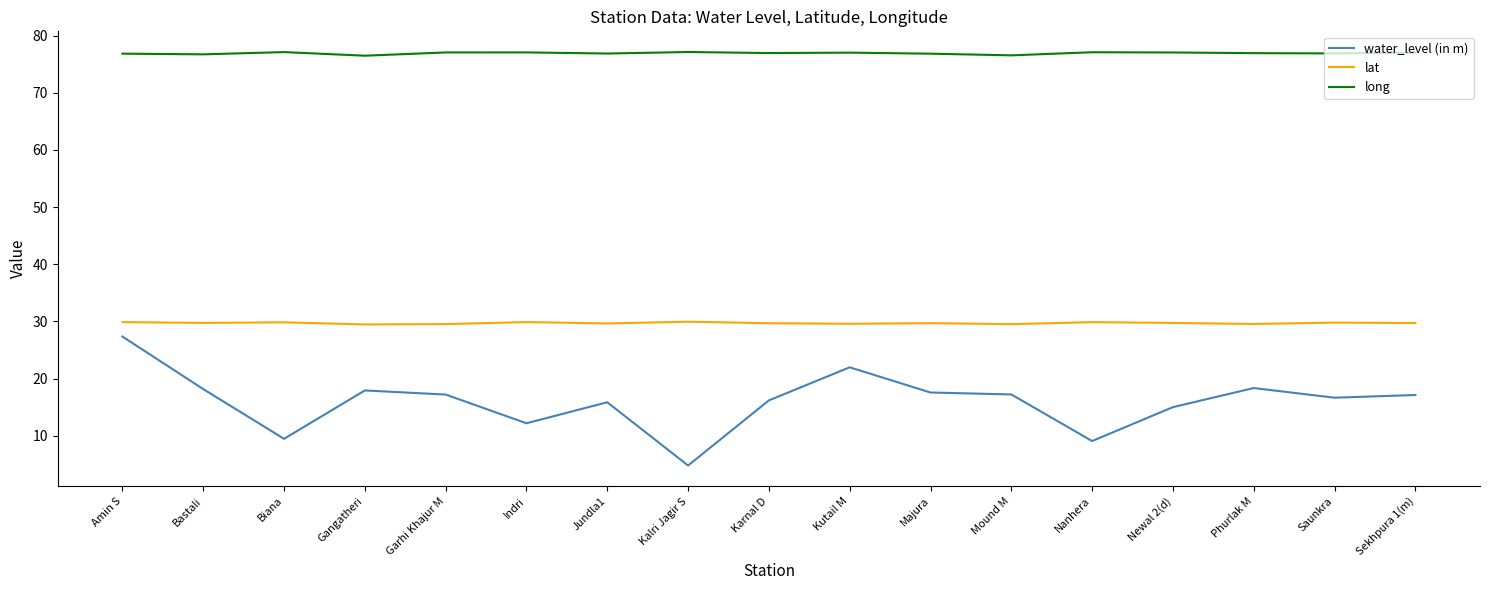

What is the smallest value displayed?

4.8